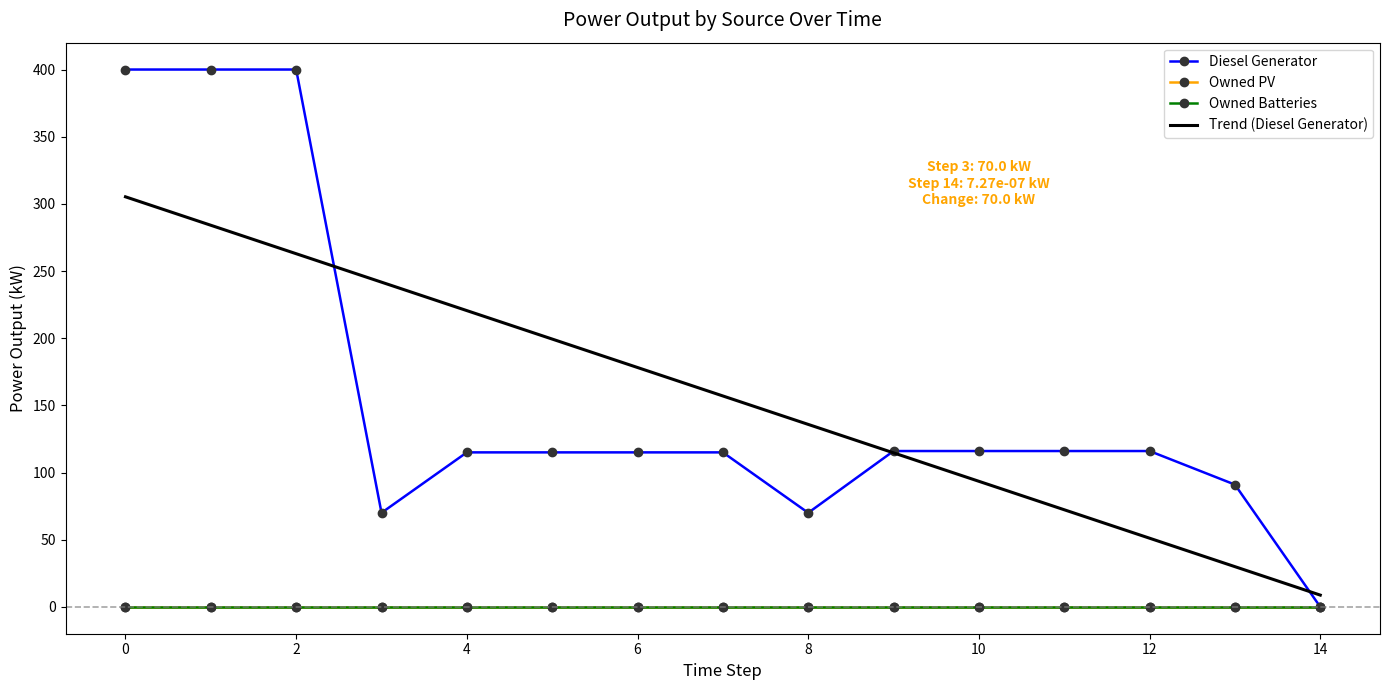

Is this an area chart (filled region under the line)?

No